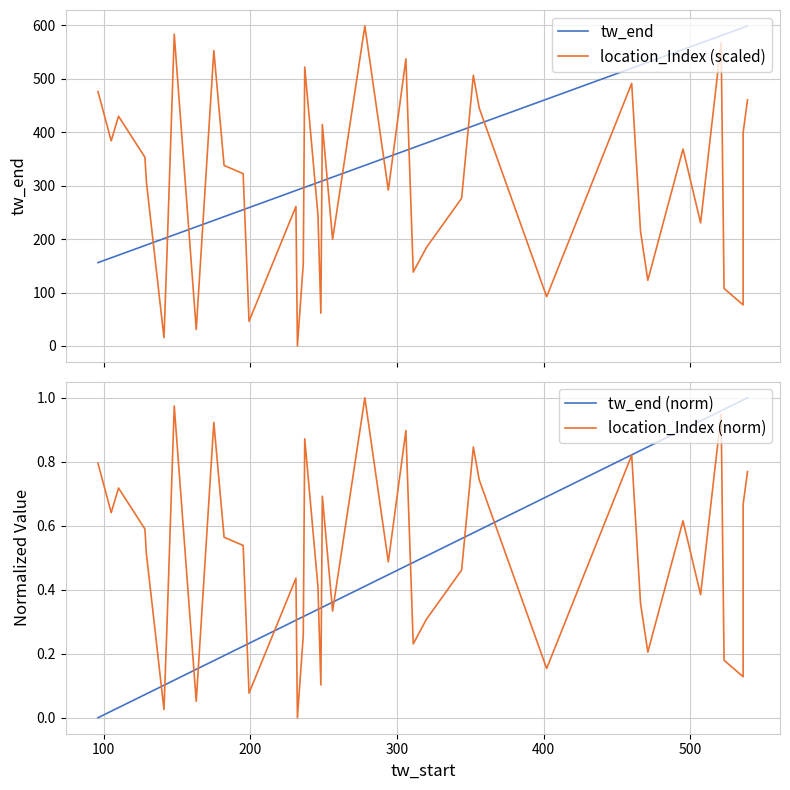

Is this an area chart (filled region under the line)?

No